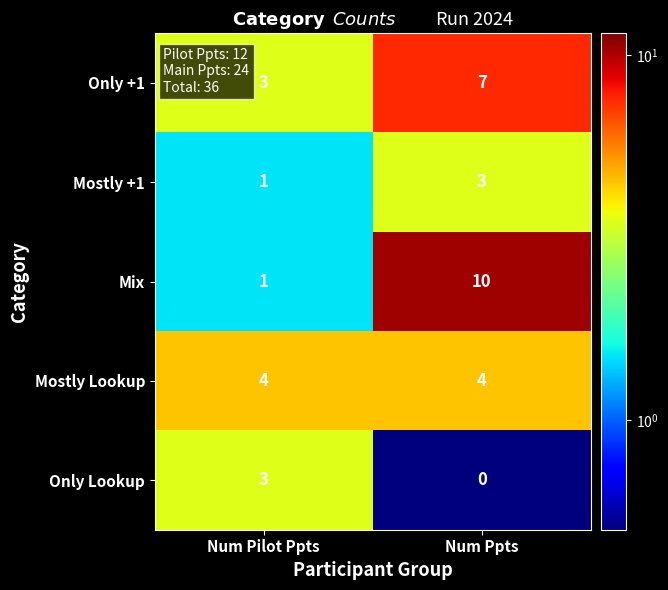

The Mix series shows 1 at Num Pilot Ppts. True or false?

True